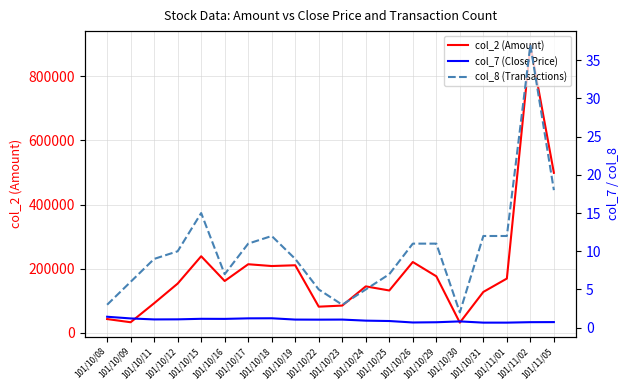

What position from the right is 101/11/05?

1